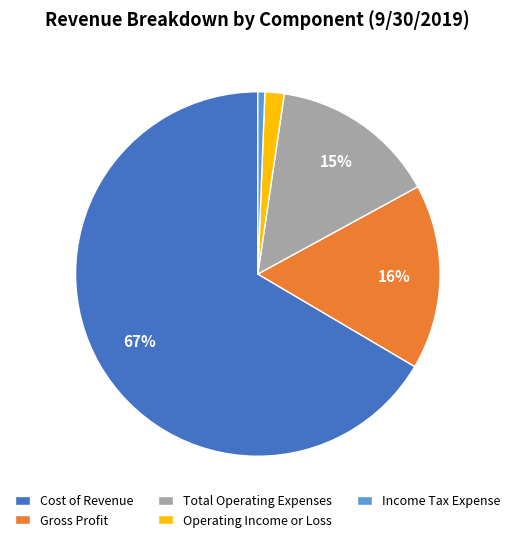

Is it true that Total Operating Expenses is 15% of the pie?

True